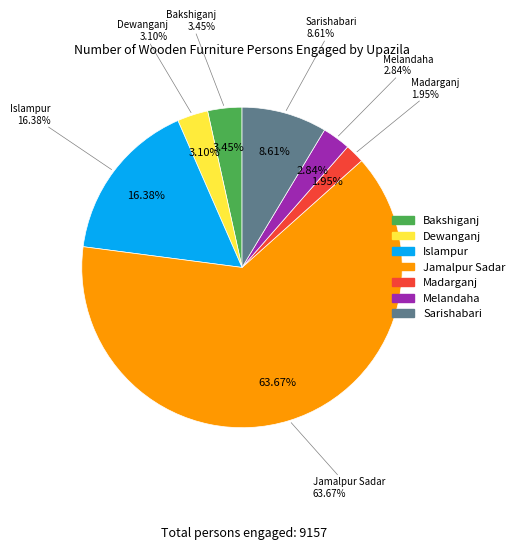

True or false: Dewanganj accounts for 1% of the total.

False